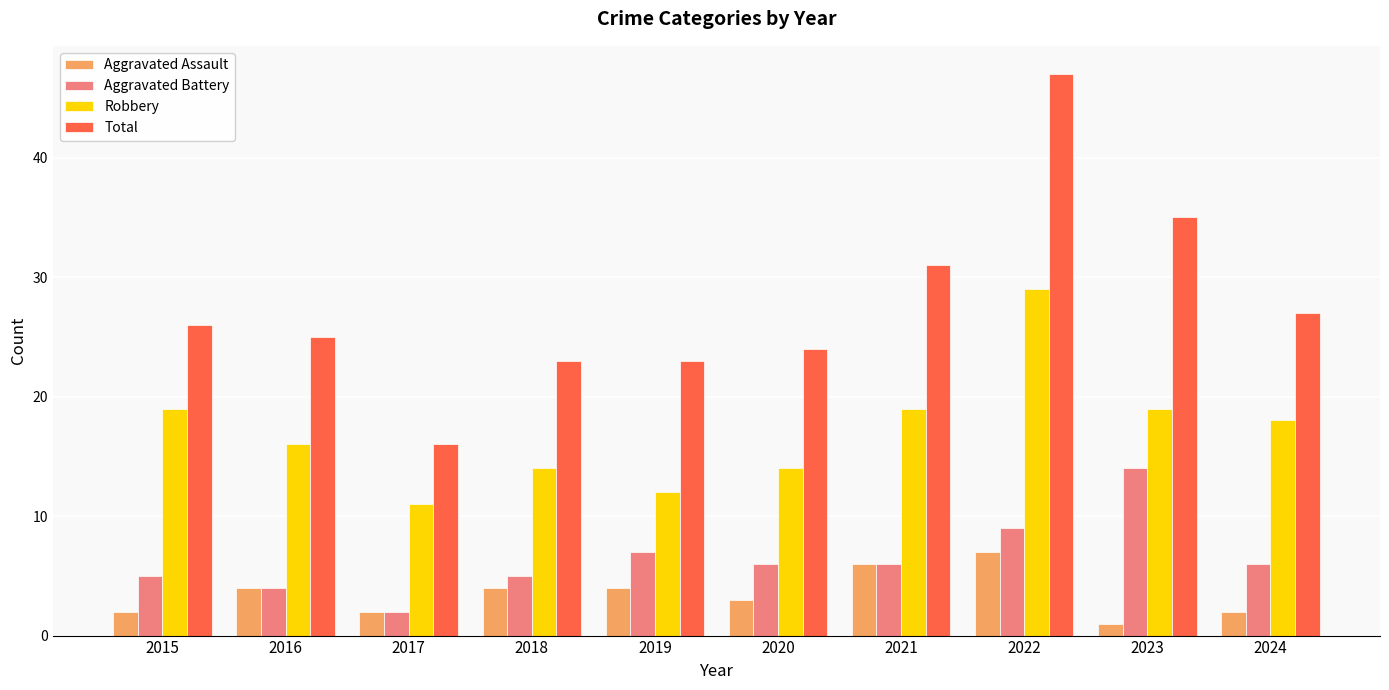

At which category is the sum across all series the highest?

2022